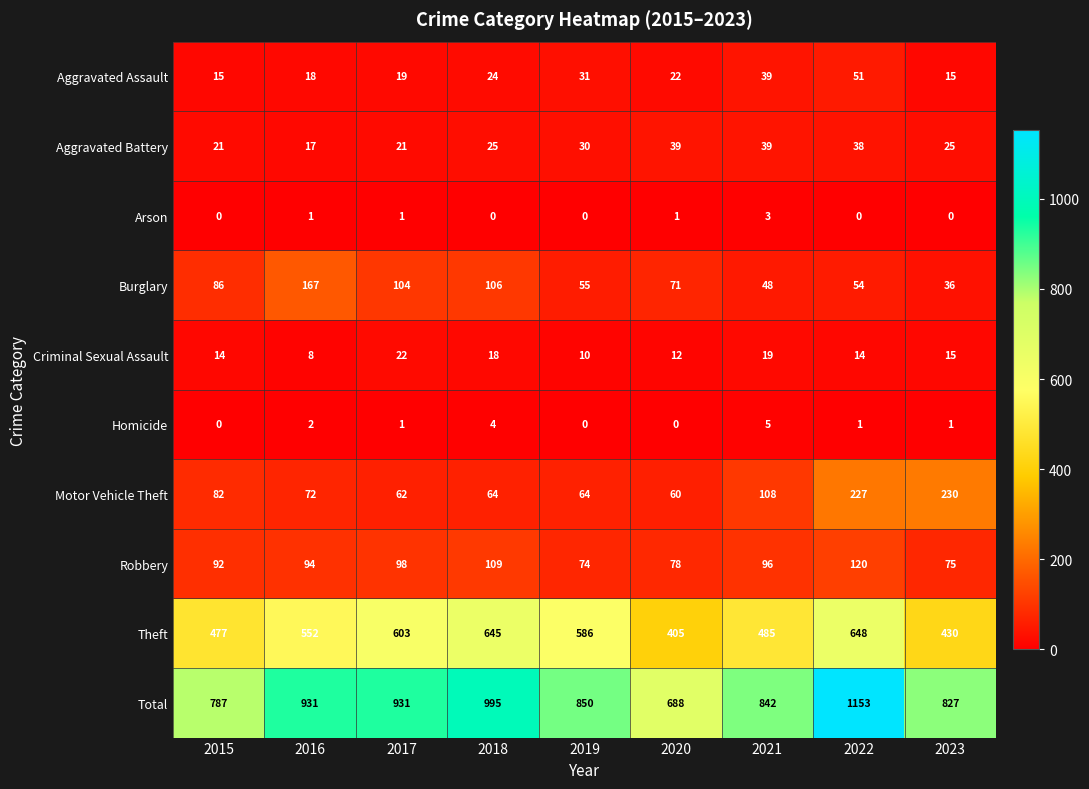

At 2018, list the series in order from largest to smallest.

Total, Theft, Robbery, Burglary, Motor Vehicle Theft, Aggravated Battery, Aggravated Assault, Criminal Sexual Assault, Homicide, Arson